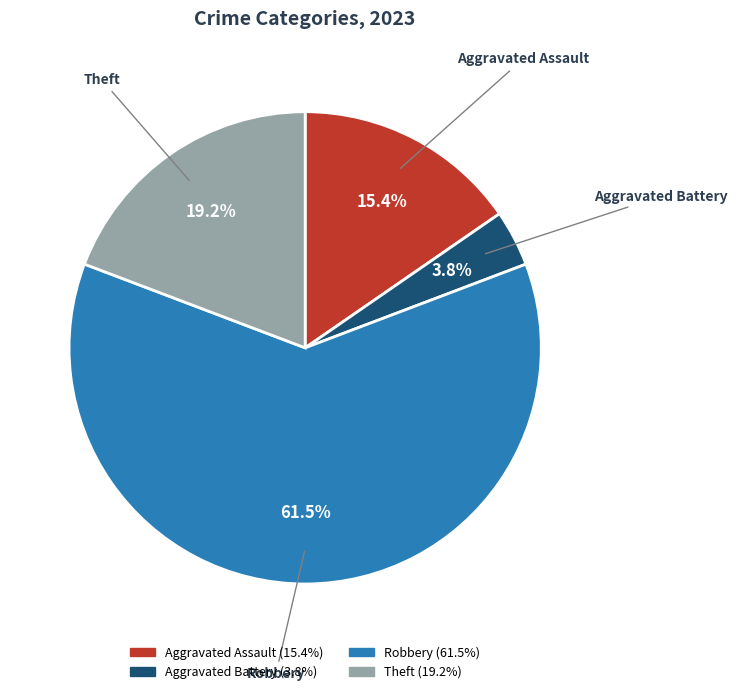

Is there a majority slice in this chart?

Yes